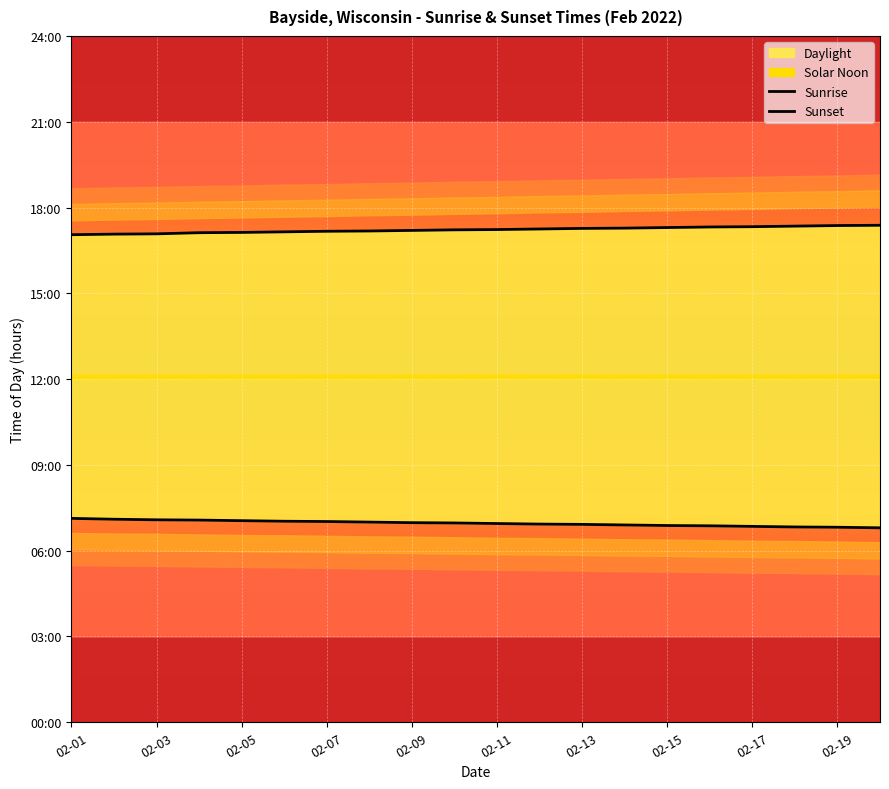

Does the chart display data point markers on the line(s)?

No